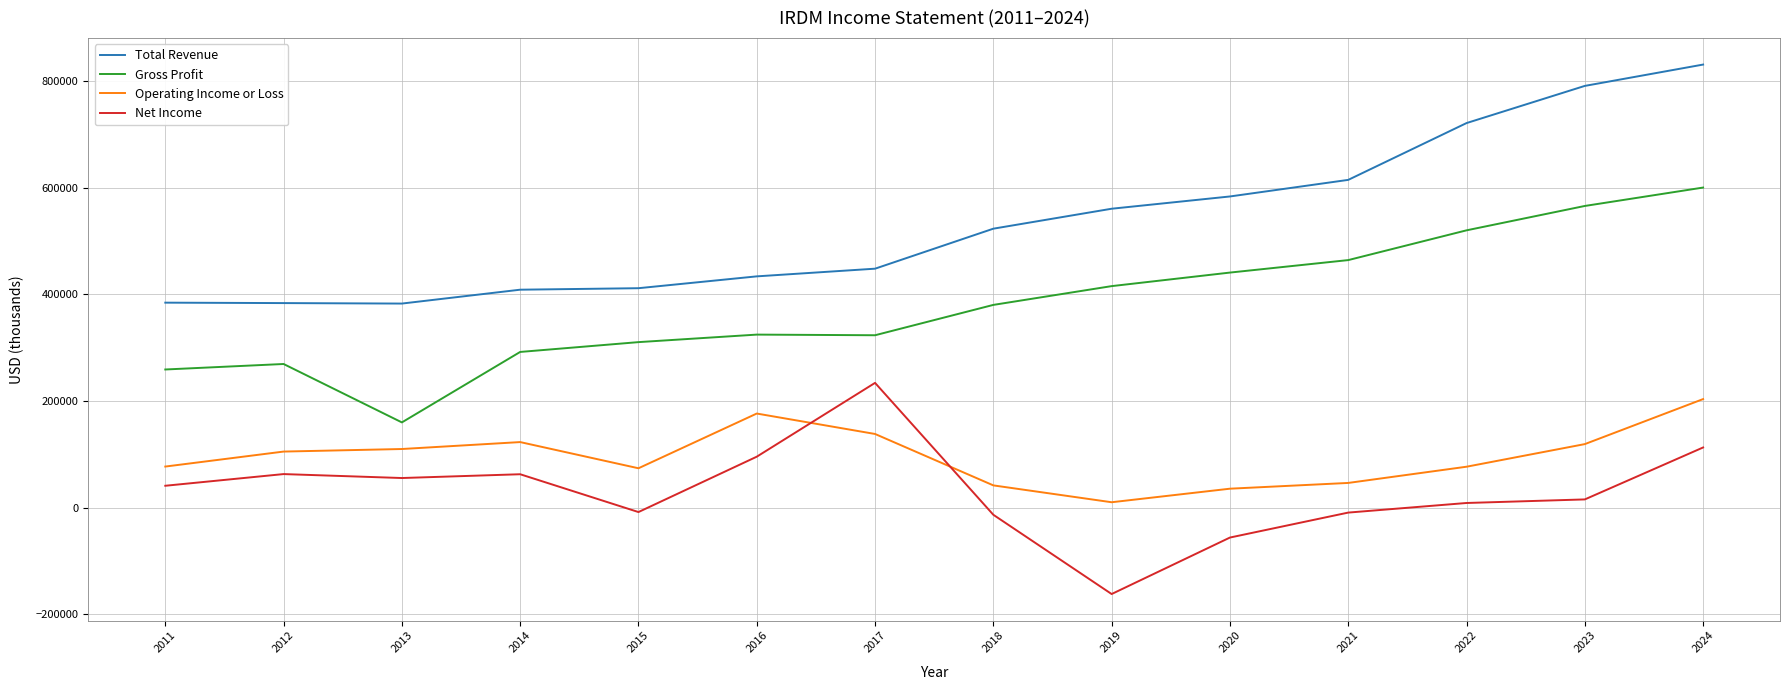

What is the sum of all Operating Income or Loss values?

1336100